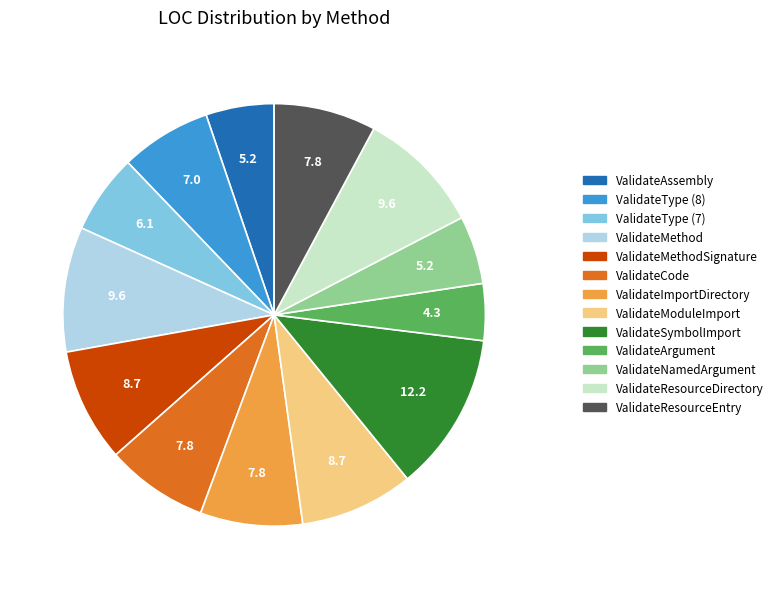

Do ValidateCode and ValidateResourceDirectory together represent more than half of the pie?

No